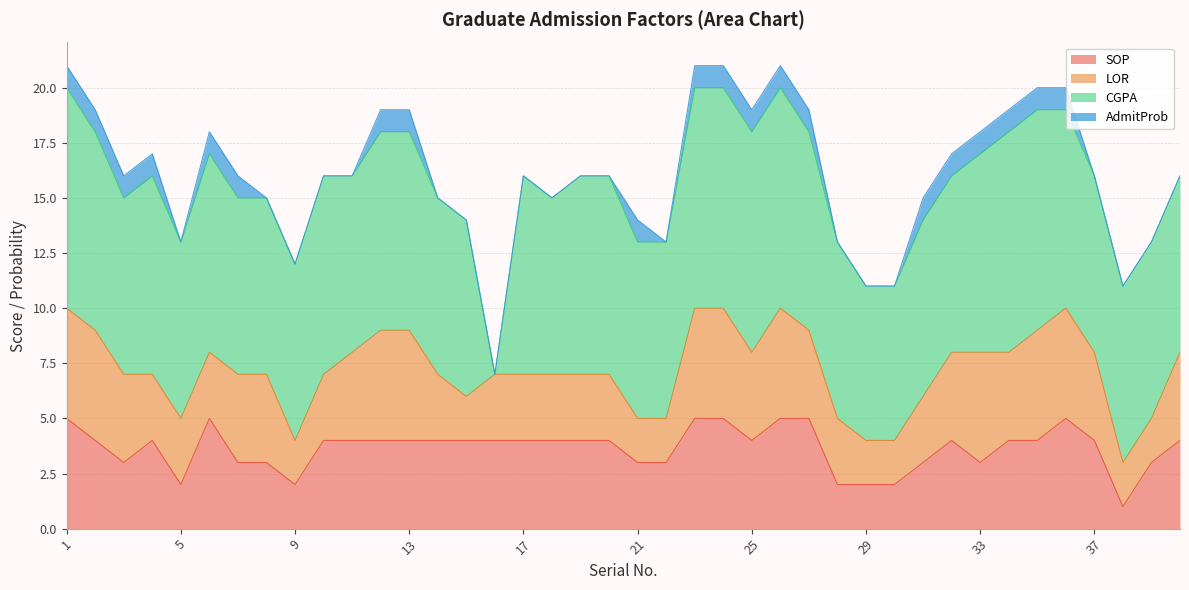

True or false: SOP has more than 2 interior local peaks.

True